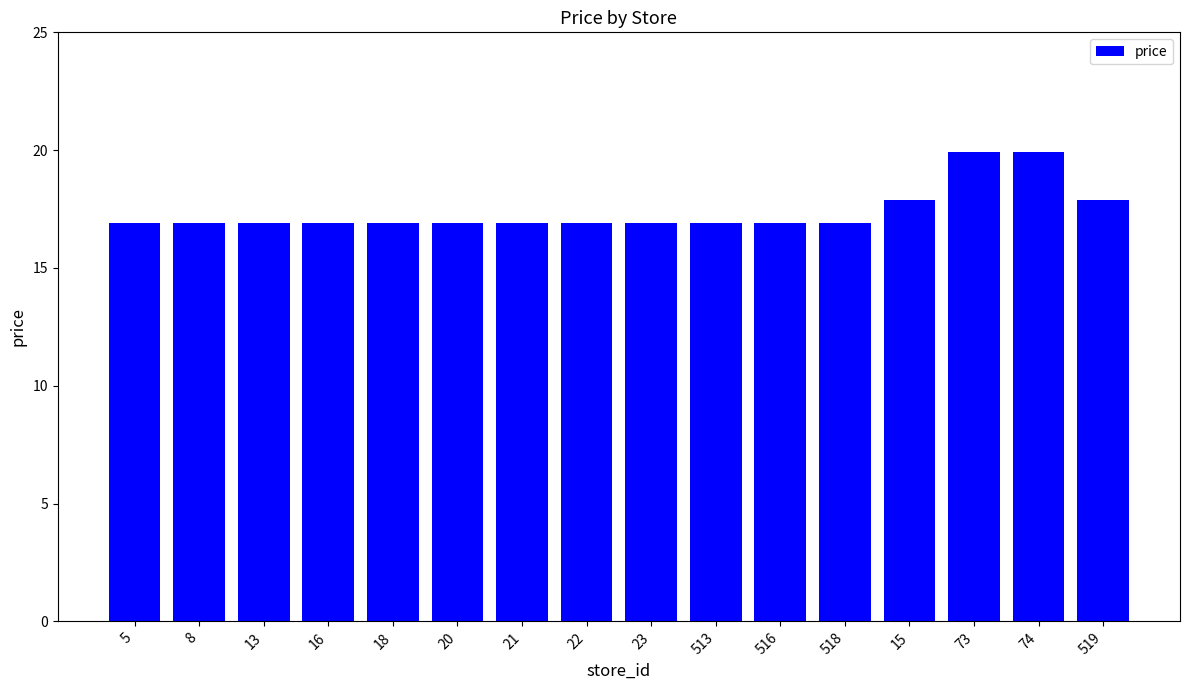

Are the bars horizontal?

No